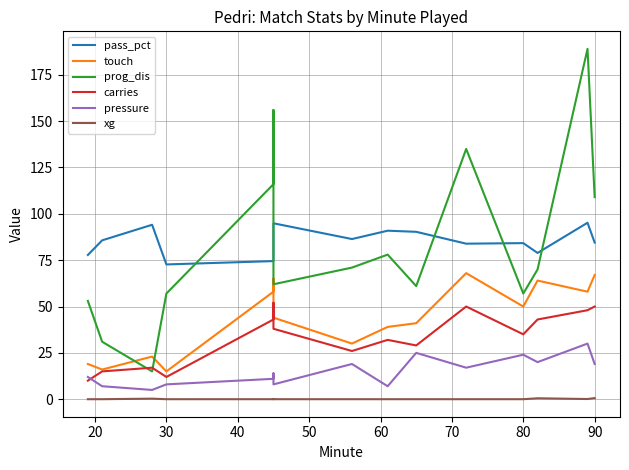

How many lines are shown in the chart?

6